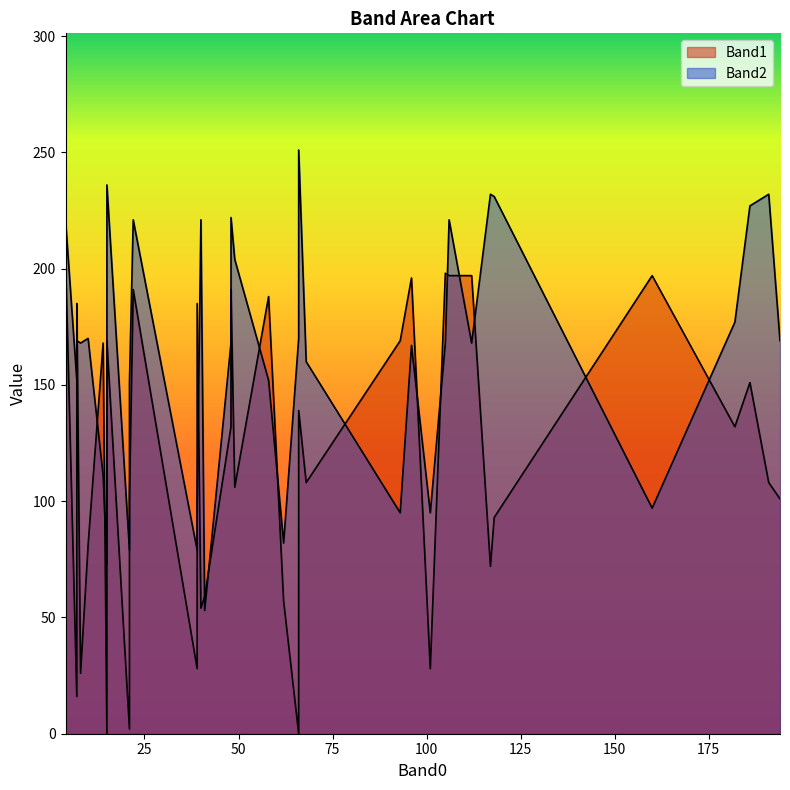

True or false: Band1 has a value of 54 at 40.

True